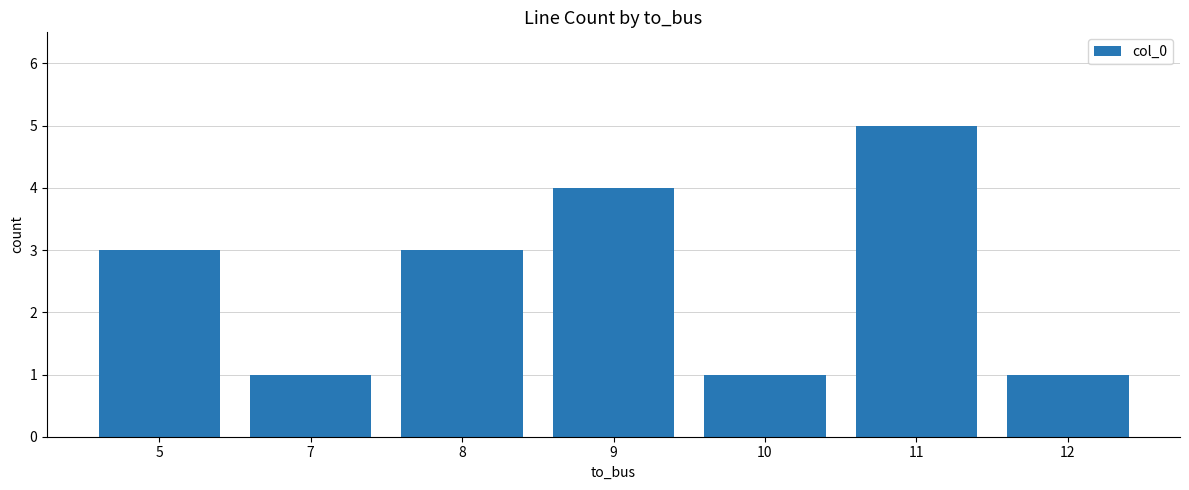

Is it true that the value at 5 is 1?

False